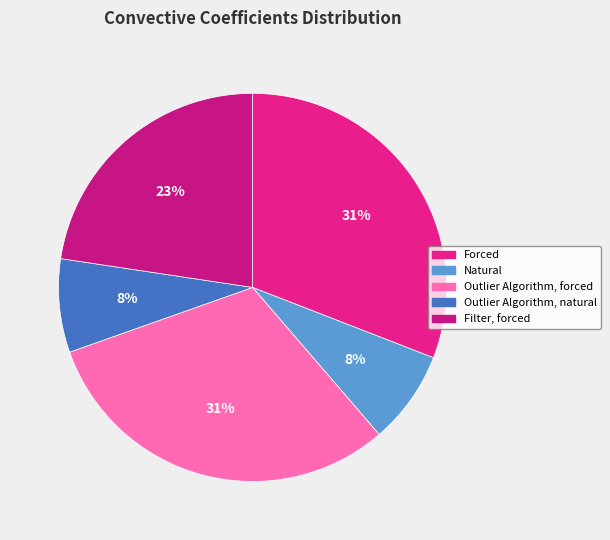

How many segments does this pie chart have?

5